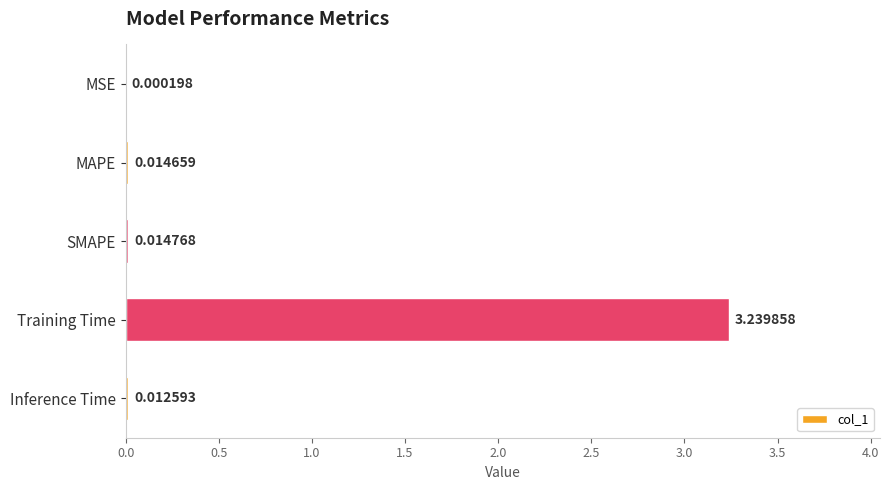

What is the sum of the values at Training Time and Inference Time?

3.3